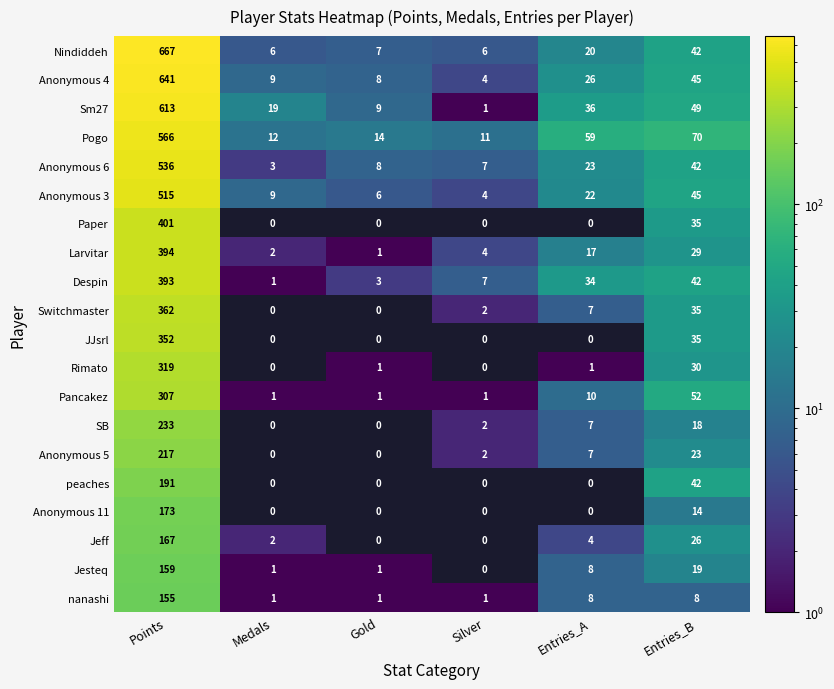

How many data points in Anonymous 3 are less than 22?

3